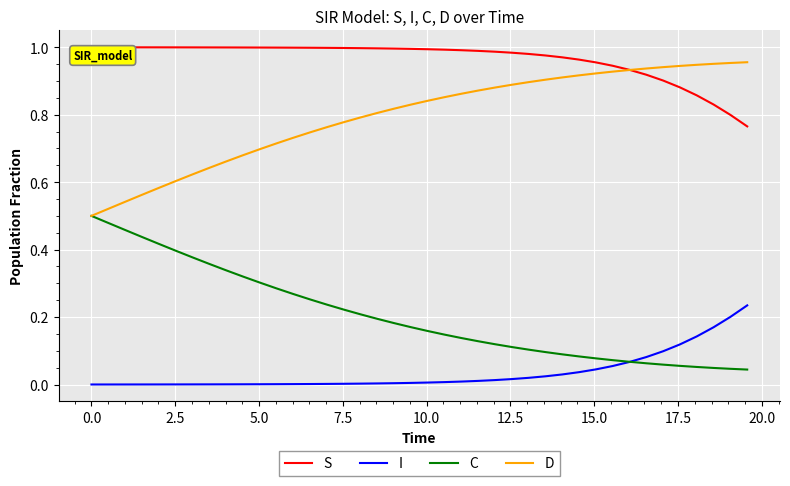

Rank the series by their average value, from highest to lowest.

S, D, C, I